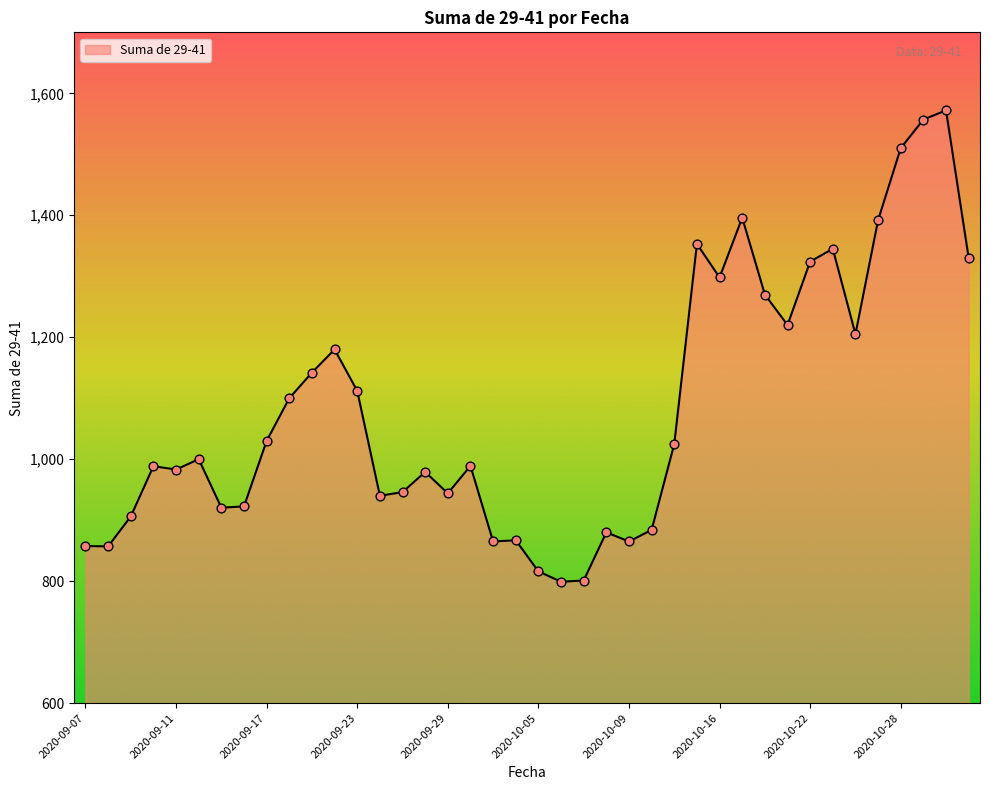

What is the minimum value shown in the chart?

799.0